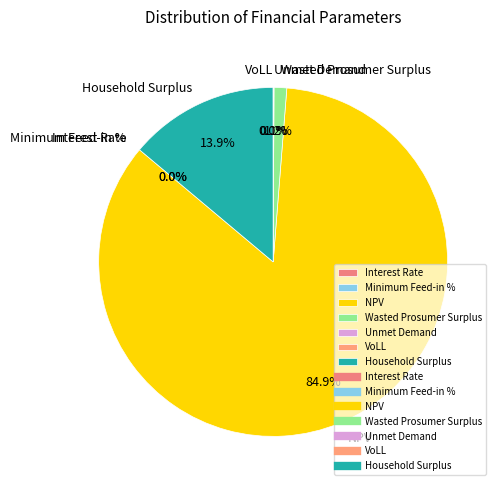

What is the majority slice?

NPV